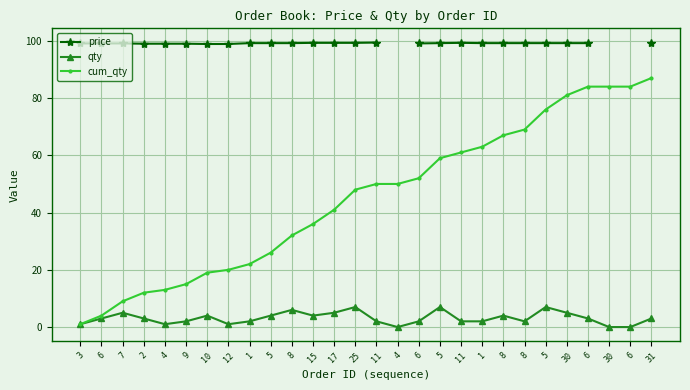

True or false: cum_qty has a value of 43.2 at 6.

False